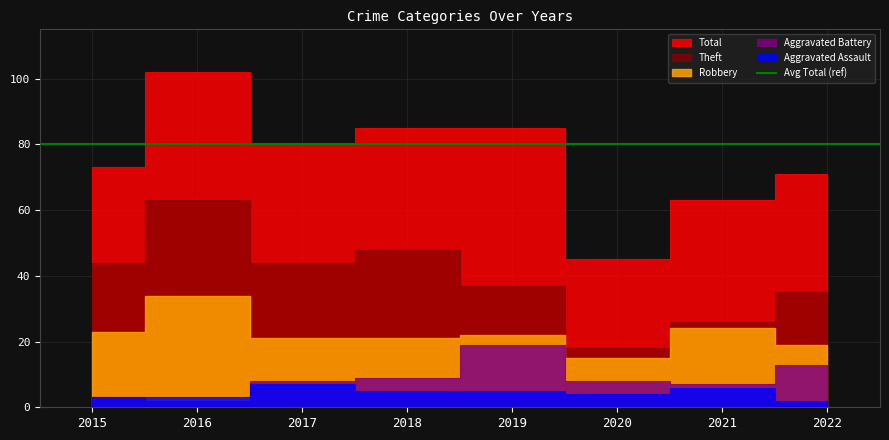

What is the sum of all Theft values?

315